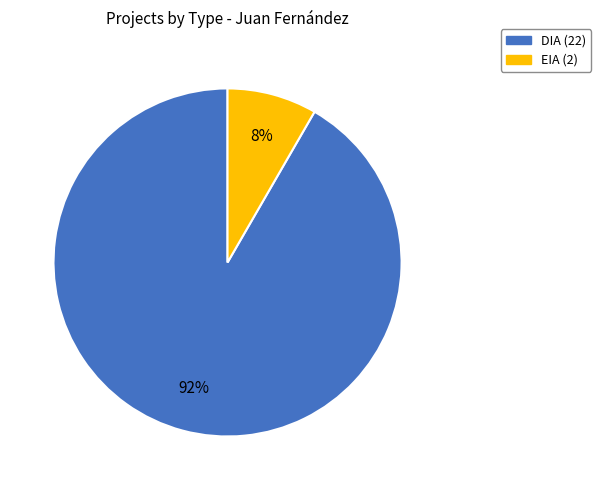

To the nearest percent, what is the combined percentage of DIA and EIA?

100%